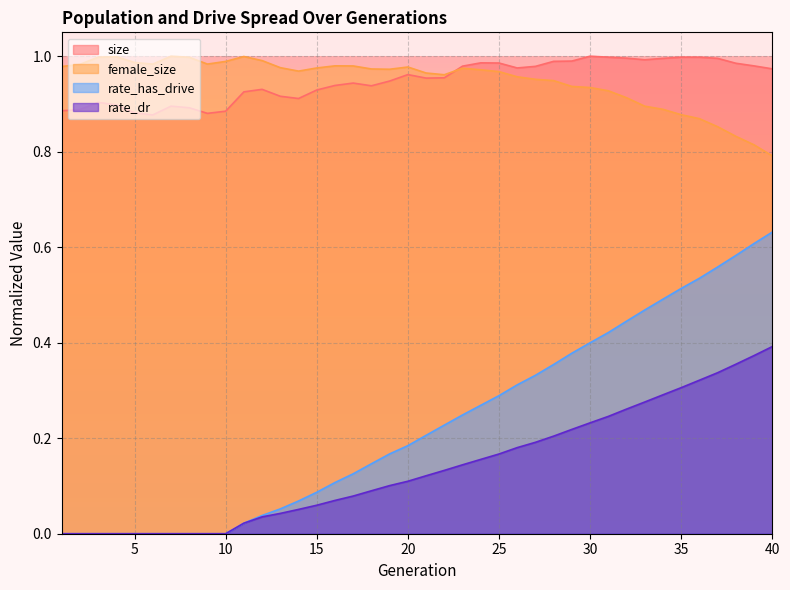

What is the sum of all female_size values?

37.9